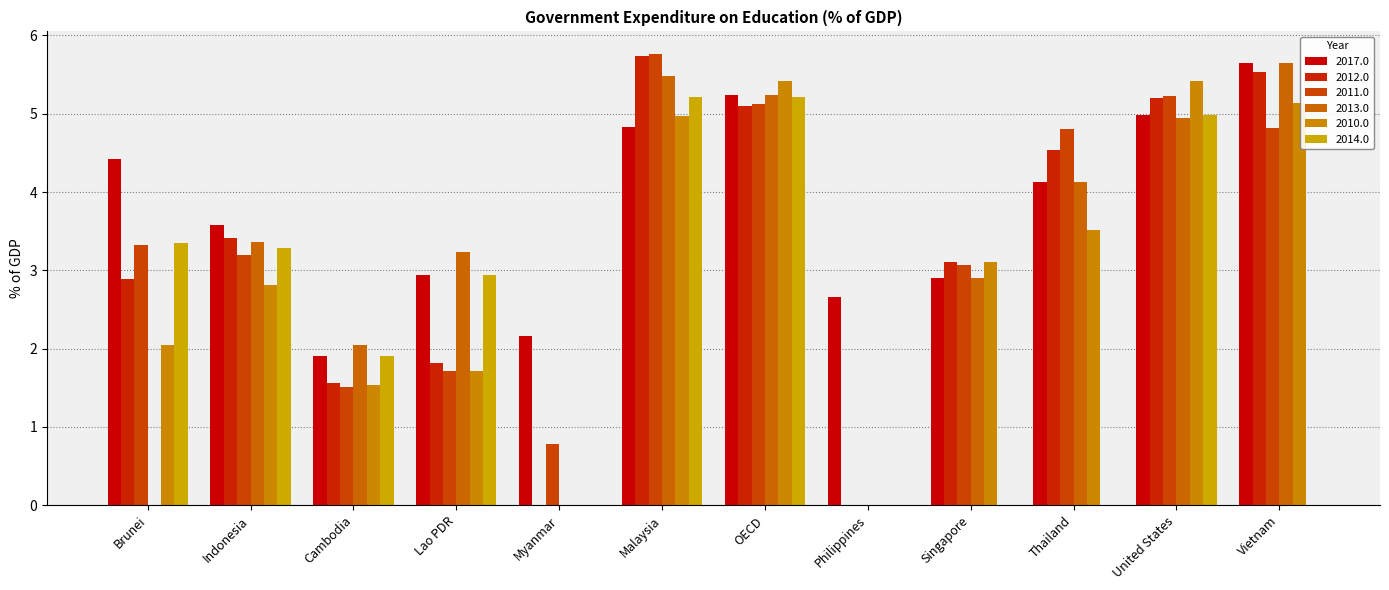

How many groups of bars are there?

12